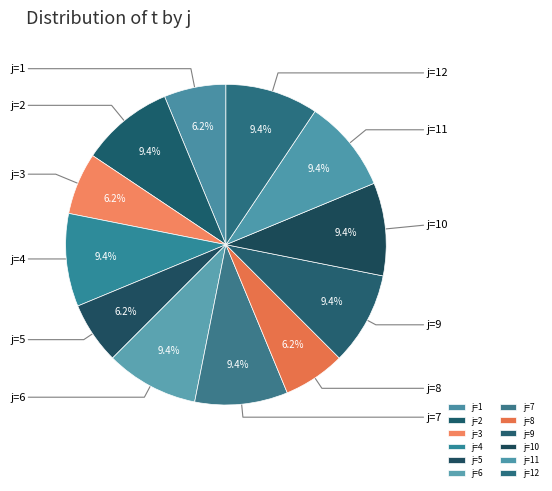

How many segments does this pie chart have?

12